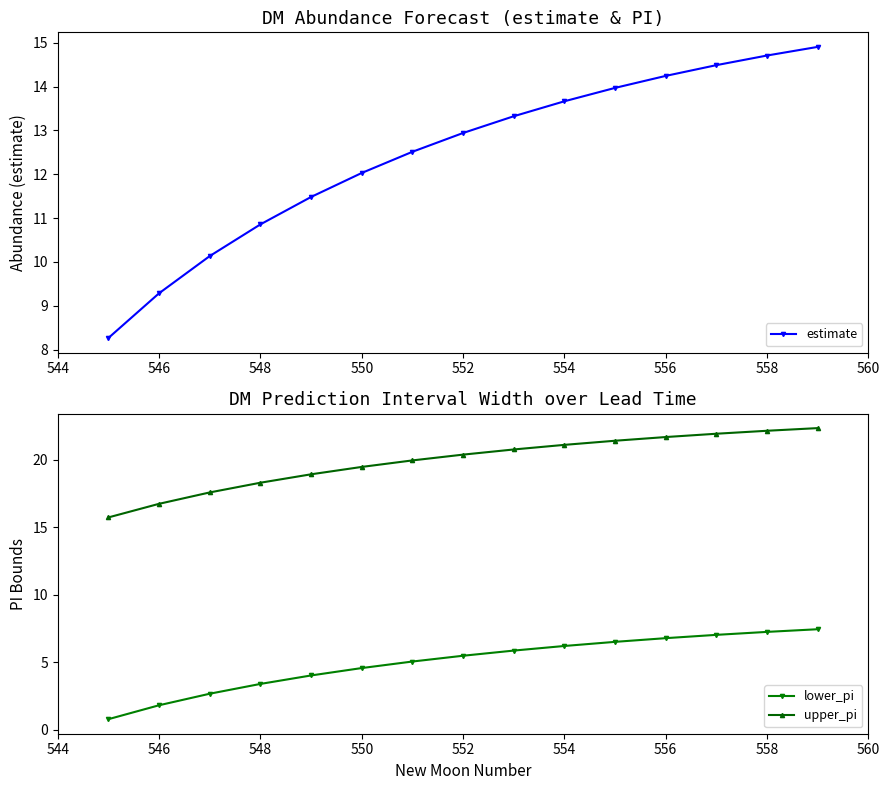

What is the average value of the estimate series?

12.5